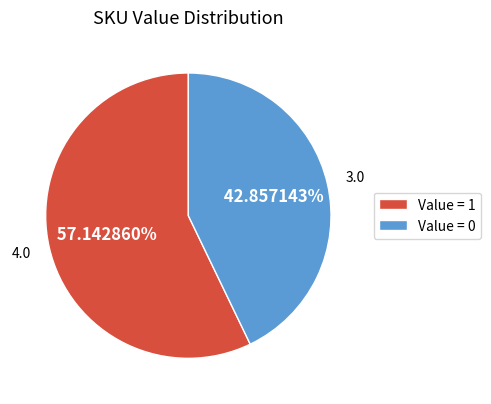

Combined, do Value = 1 and Value = 0 account for over 50%?

Yes